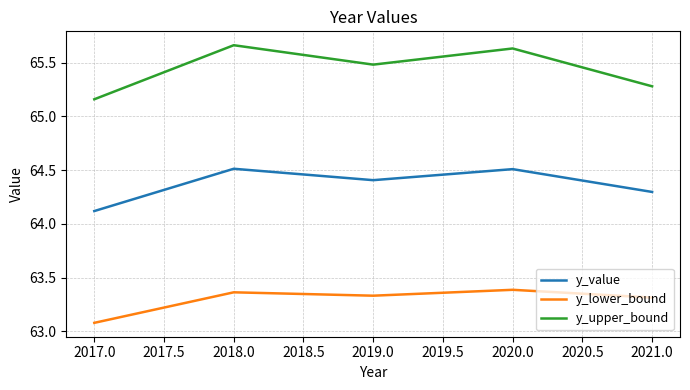

How many lines are shown in the chart?

3